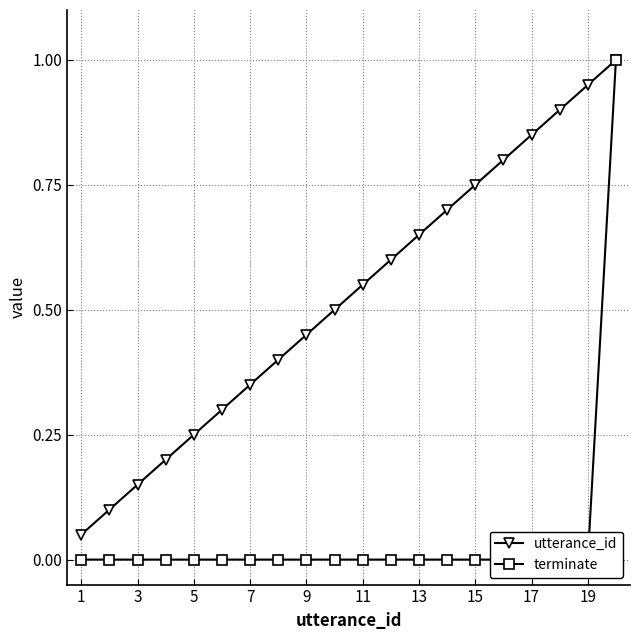

The value of utterance_id at 3 is 0.2. True or false?

False